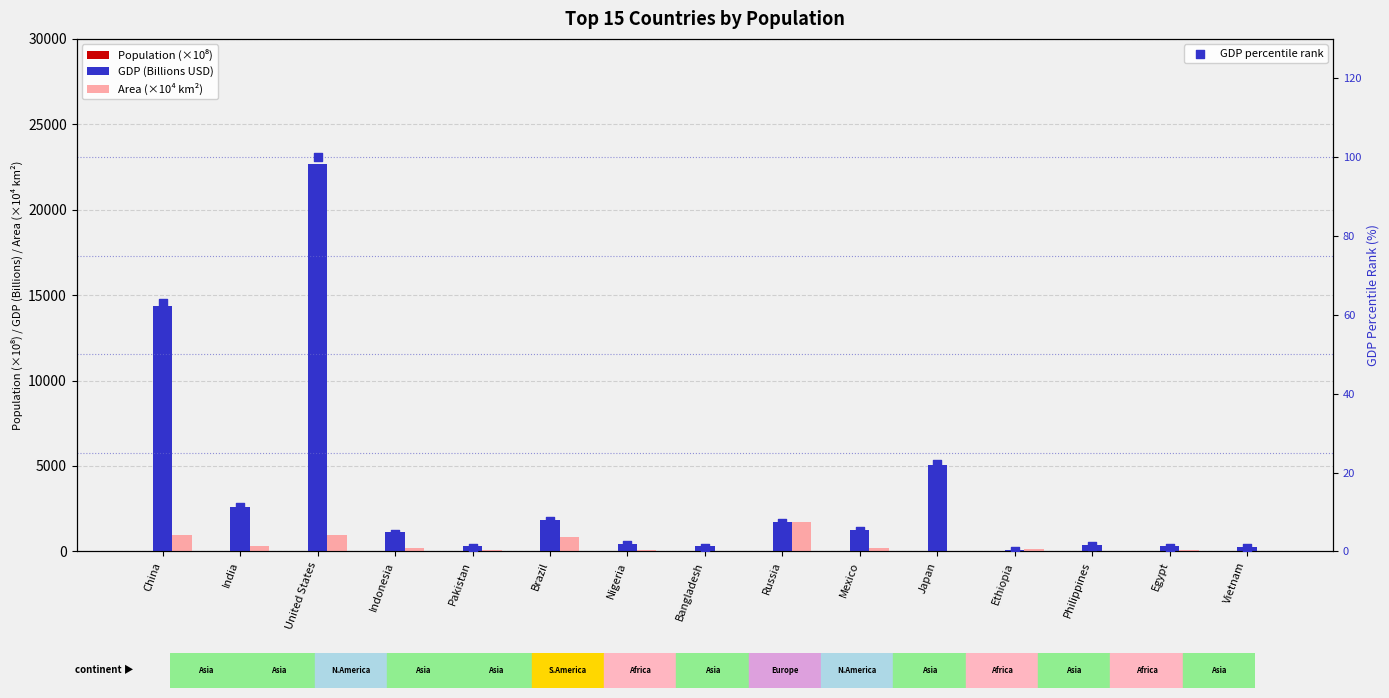

Which series has the largest total across all categories?

GDP (Billions USD)